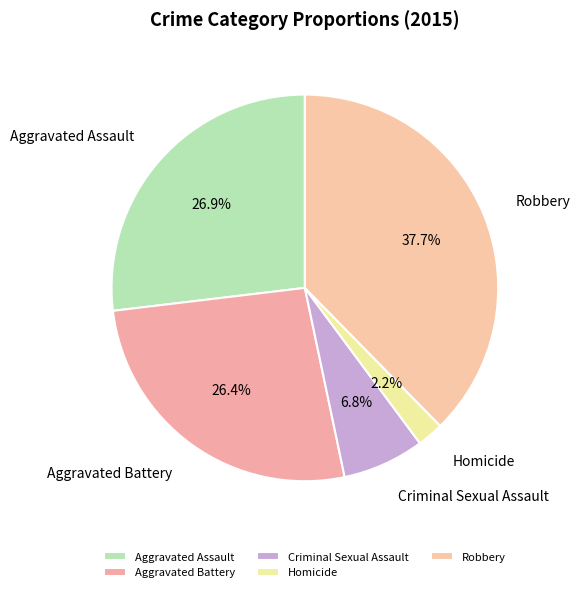

Which category has the smallest portion of the pie?

Homicide